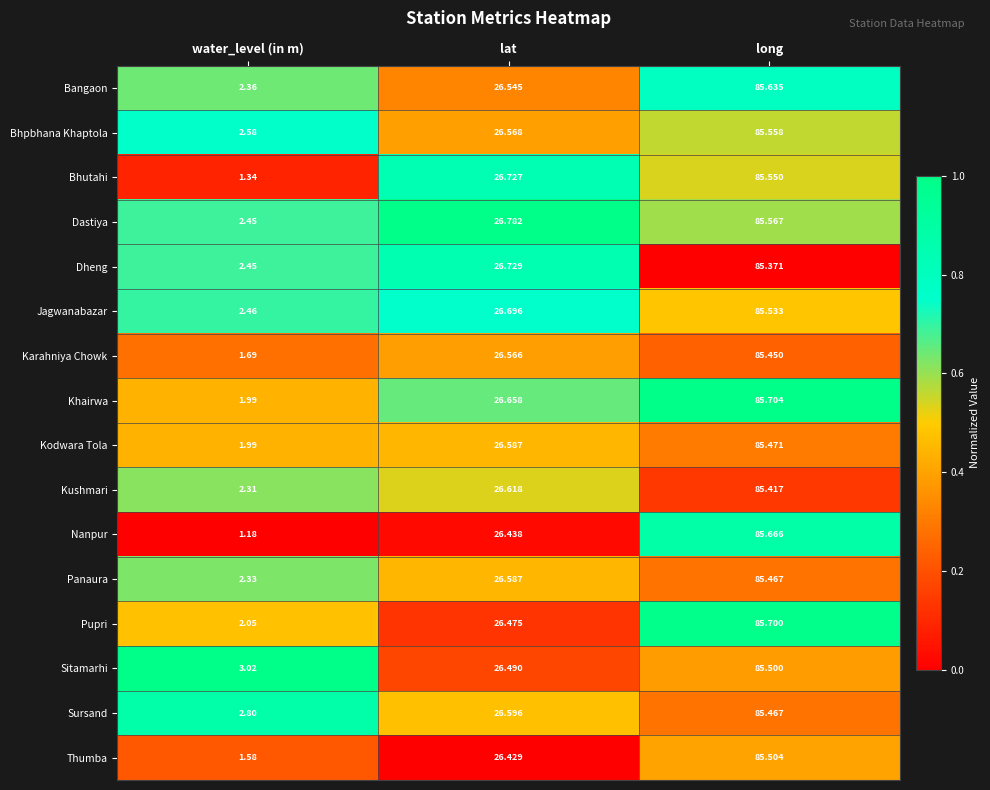

Between water_level (in m) and long, which series saw the biggest shift?

Nanpur